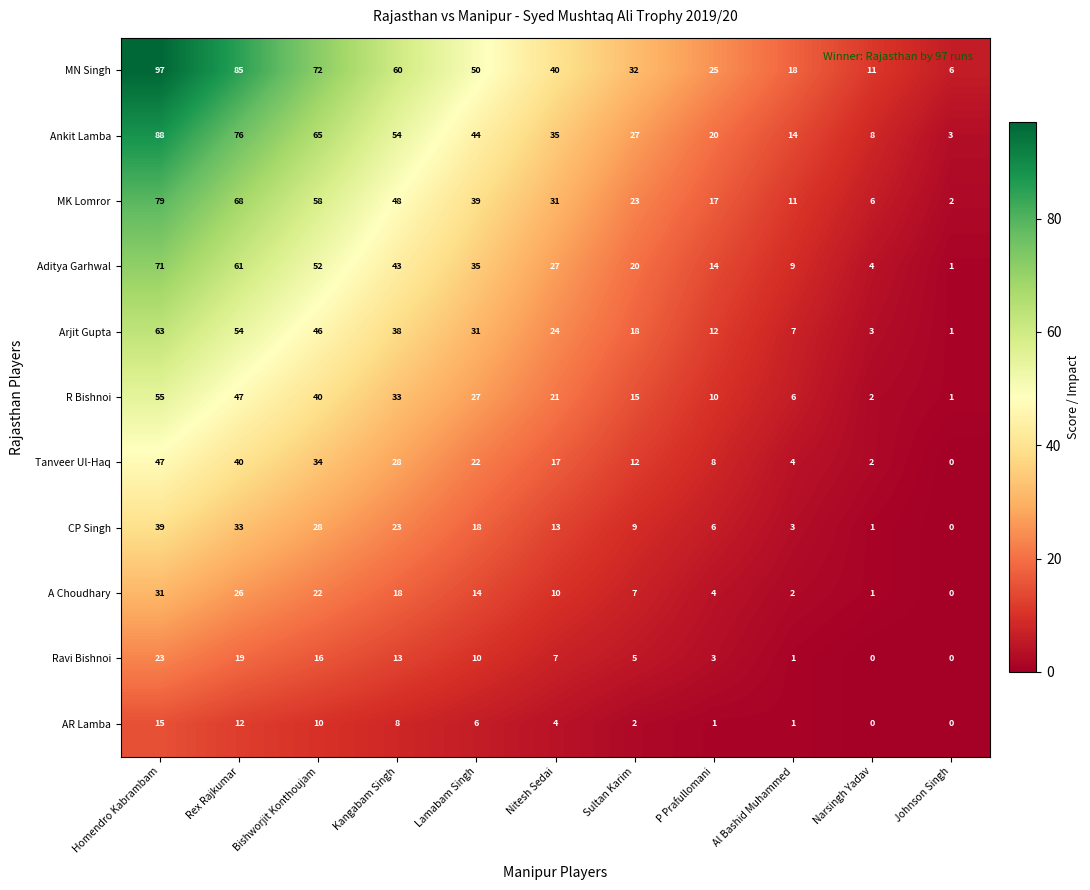

What is the spread (max minus min) of values at P Prafullomani?

24